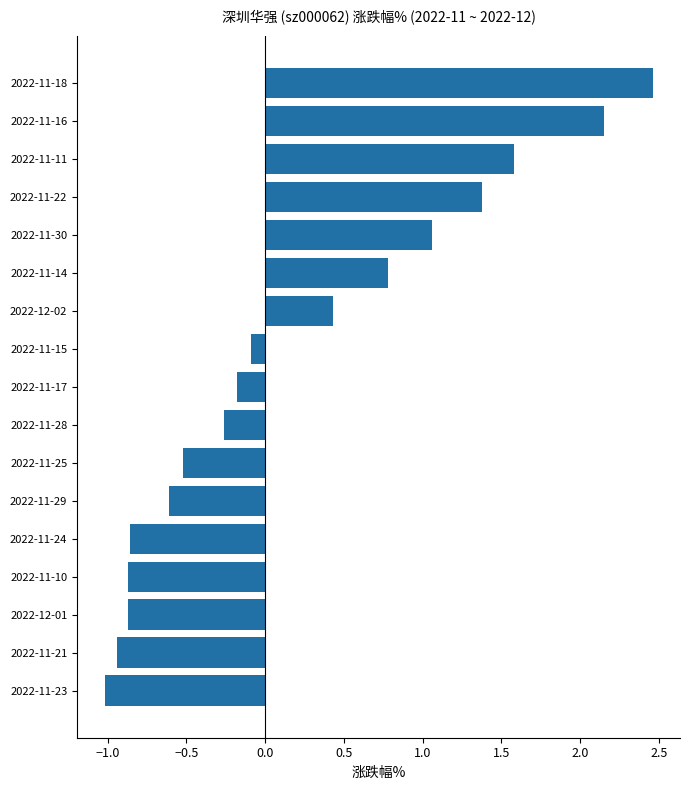

The chart shows a value of 0.9 at 2022-11-11. True or false?

False